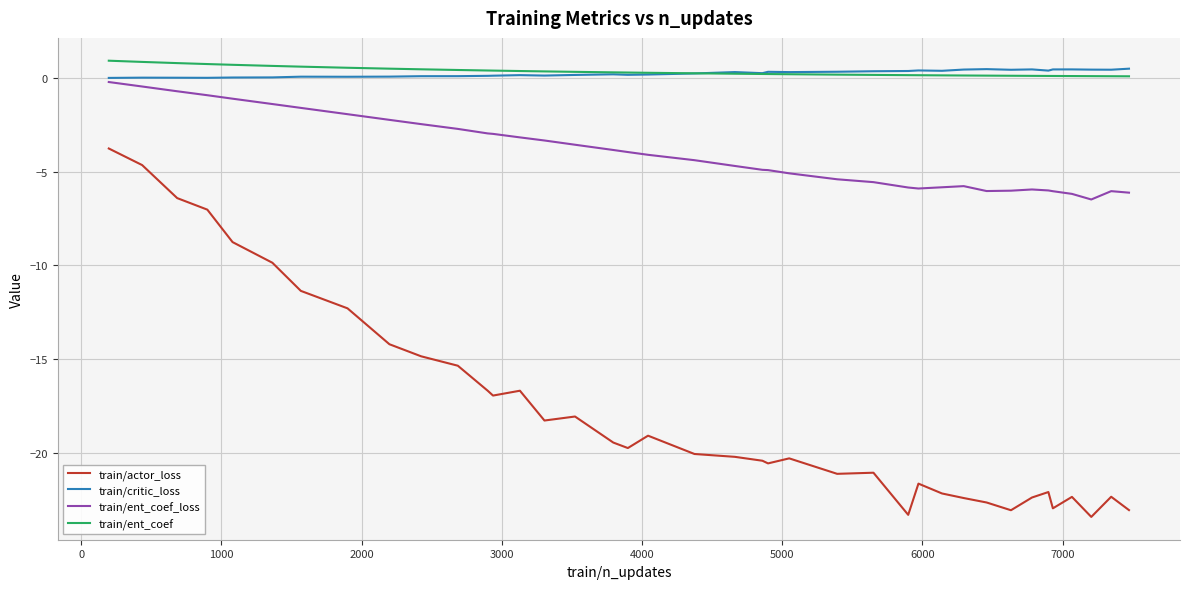

True or false: train/ent_coef_loss and train/critic_loss intersect in this chart.

False